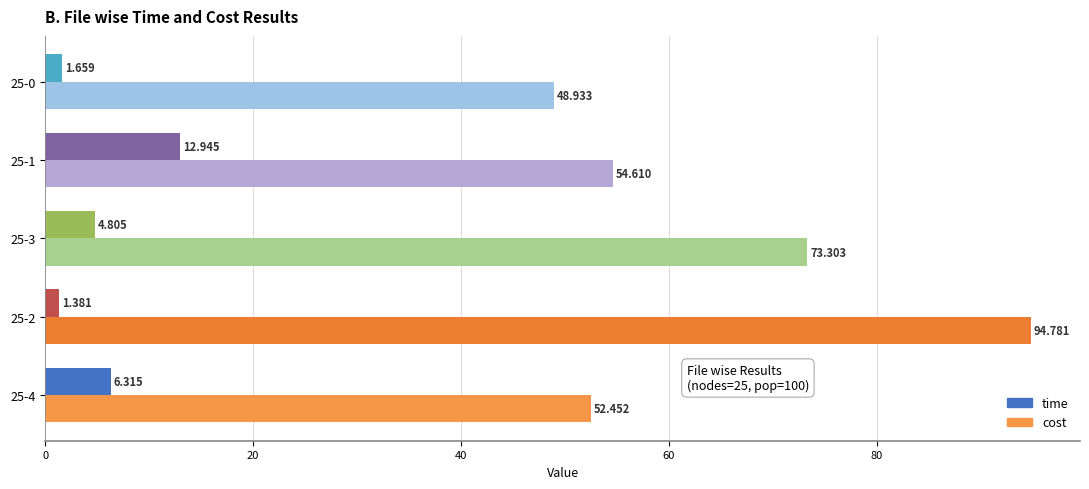

Which series changed the most between 25-4 and 25-0?

time